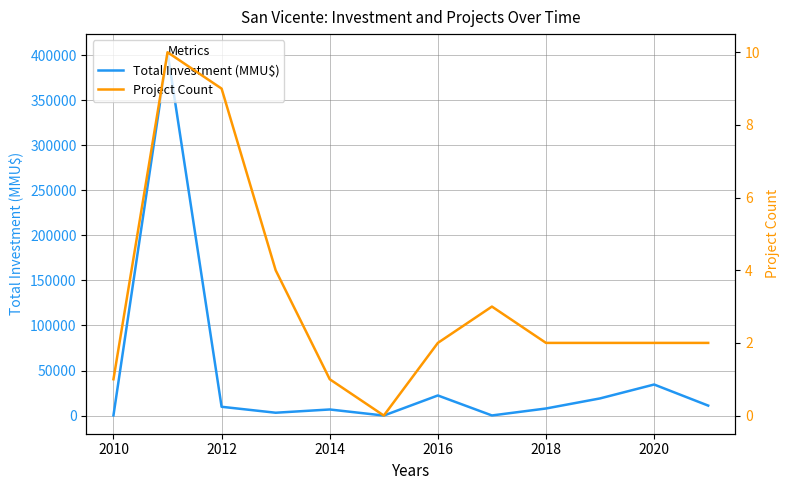

What is the maximum value for Total Investment (MMU$)?

403200